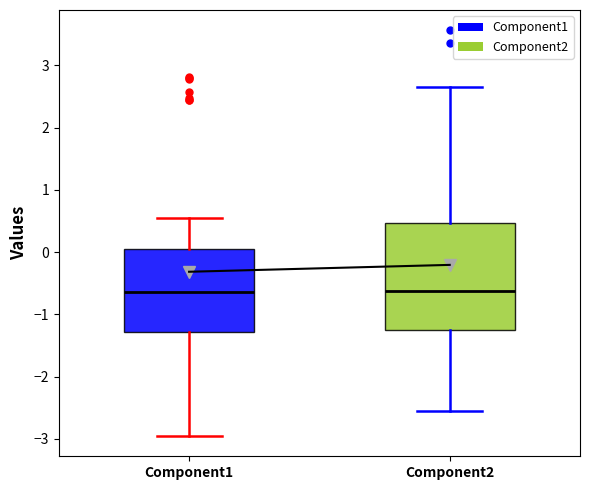

Reading left to right, read every box against the y-axis: the position of its median line, the range the box covers, and the ends of its whiskers. The values are not printed on the chart, so give them approximately, as read against the axis.

Component1: median -0.6, box -1.3 to 0.1, whiskers -3.0 to 0.6
Component2: median -0.6, box -1.2 to 0.5, whiskers -2.6 to 2.6